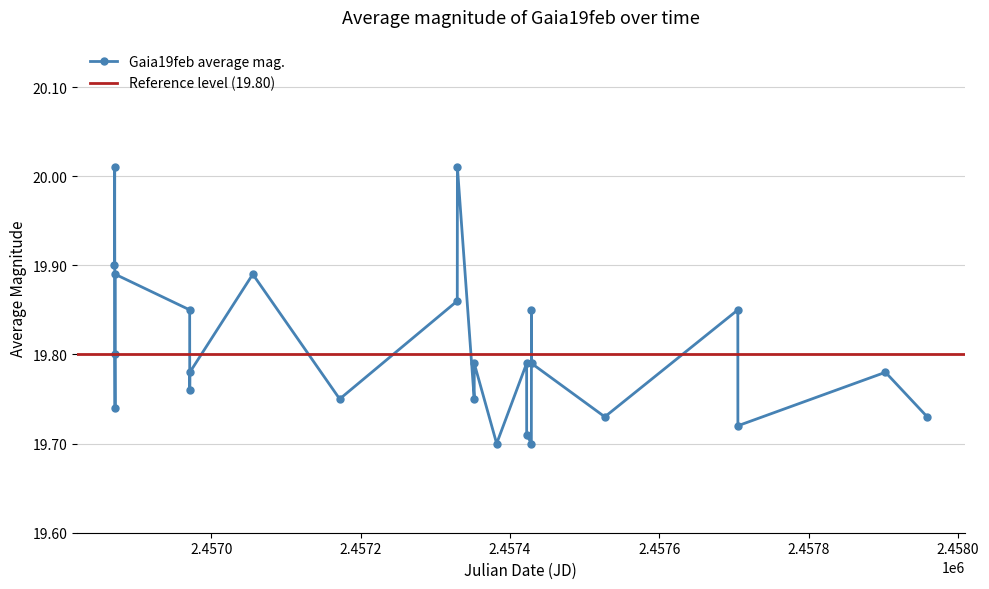

Reading right to left, transcribe all the data shown in this chart.

2457958.879=19.7	2457902.97=19.8	2457705.343=19.7	2457705.269=19.9	2457527.117=19.7	2457429.0=19.8	2457428.926=19.9	2457428.75=19.7	2457422.496=19.7	2457422.422=19.8	2457382.285=19.7	2457352.297=19.8	2457352.223=19.8	2457329.72=20.0	2457329.544=19.9	2457172.072=19.8	2457055.711=19.9	2456971.429=19.8	2456971.252=19.8	2456971.178=19.9	2456871.314=19.9	2456871.24=19.7	2456870.989=19.8	2456870.739=20.0	2456870.489=19.9